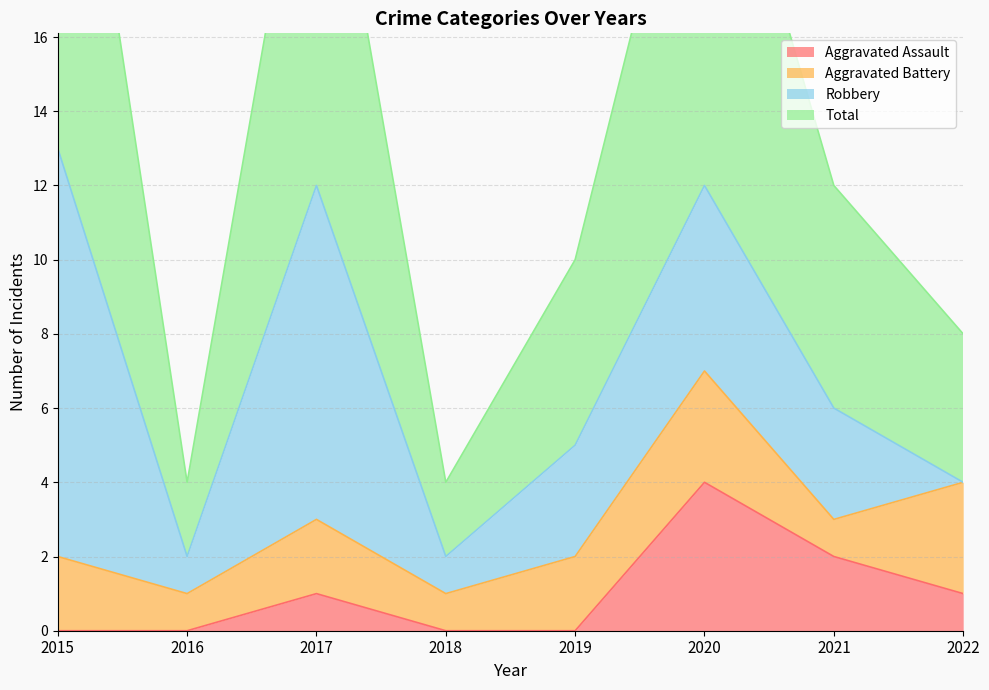

At how many categories does at least one series exceed 10?

4